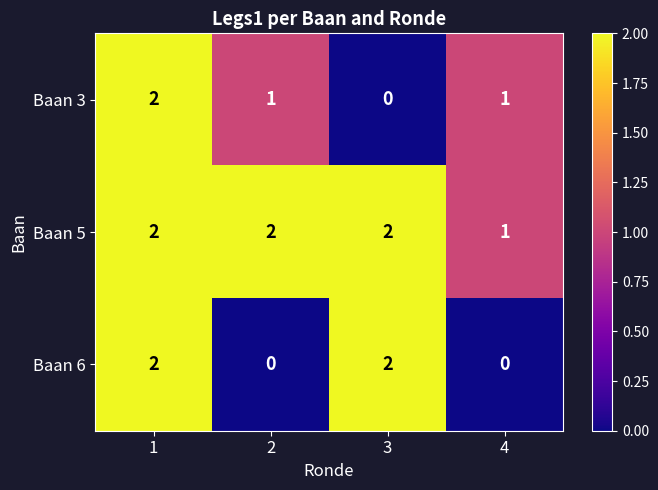

Count the number of categories in the chart.

4